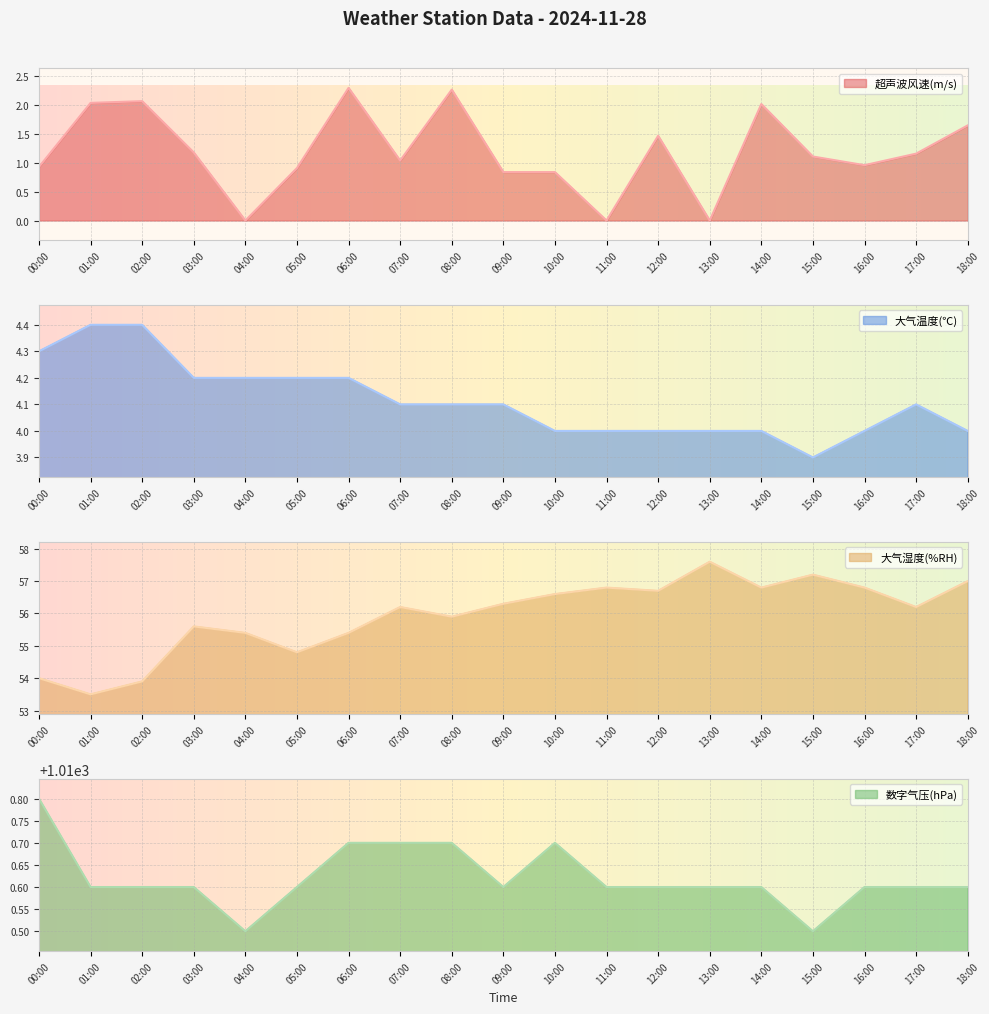

At which label is 大气湿度(%RH) closest to 55?

05:00